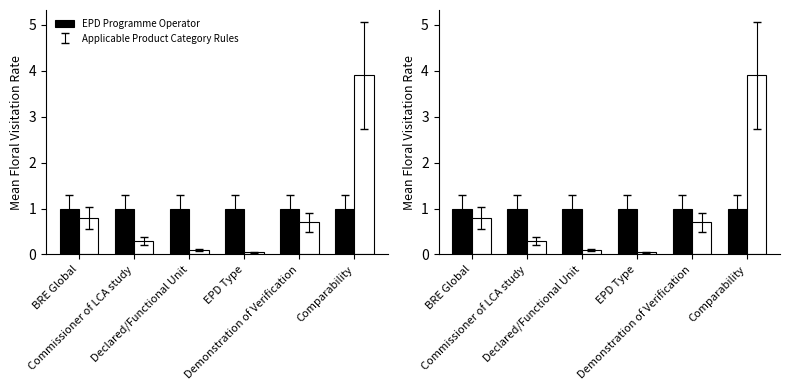

What is the sum of the Applicable Product Category Rules values at BRE Global and Comparability?

4.7